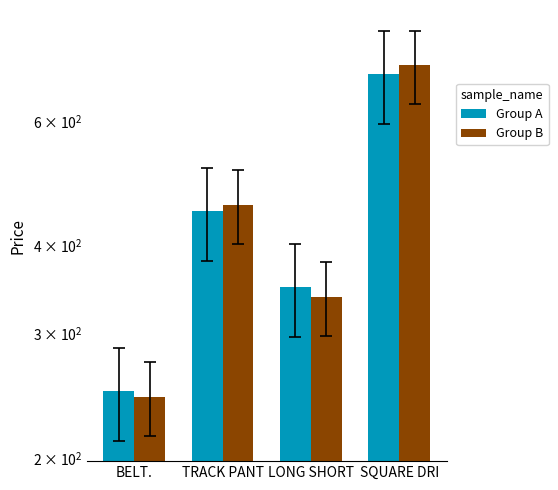

Reading left to right, transcribe all the data shown in this chart.

Group A: 249.0	448.0	349.0	699.0
Group B: 244.0	457.0	338.5	720.0